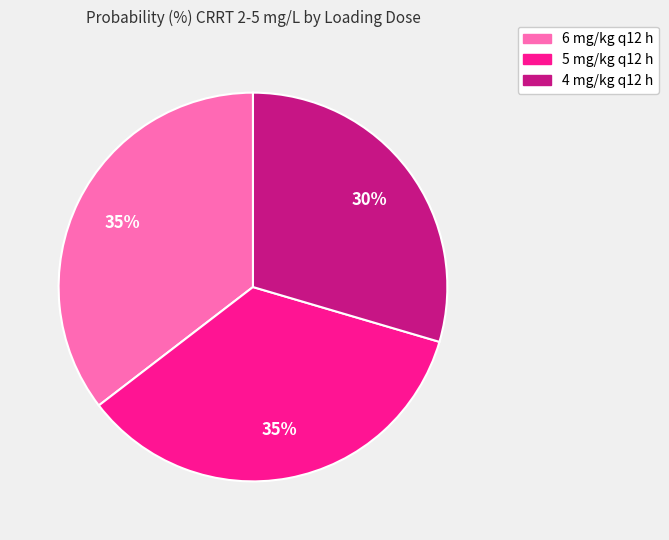

How many segments does this pie chart have?

3